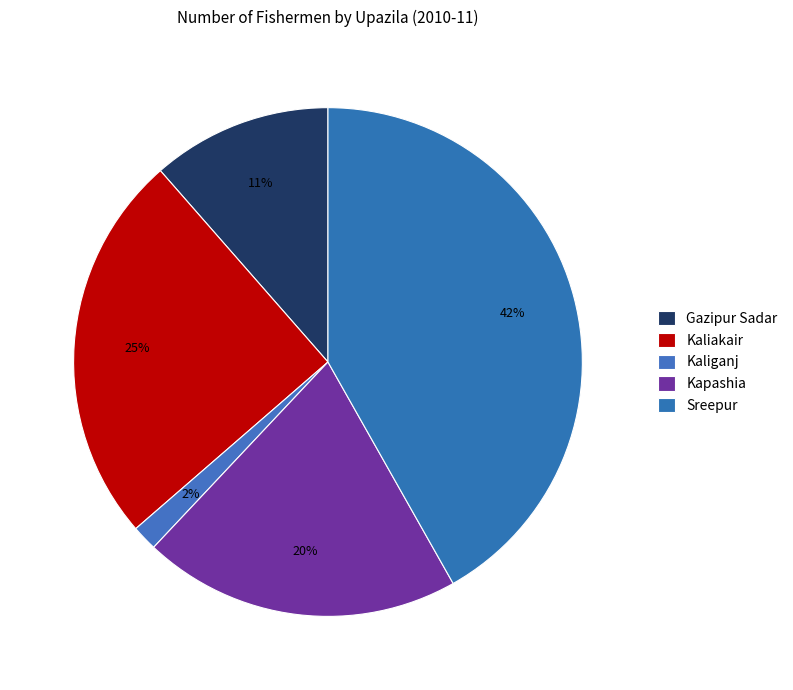

Which slice is the largest?

Sreepur